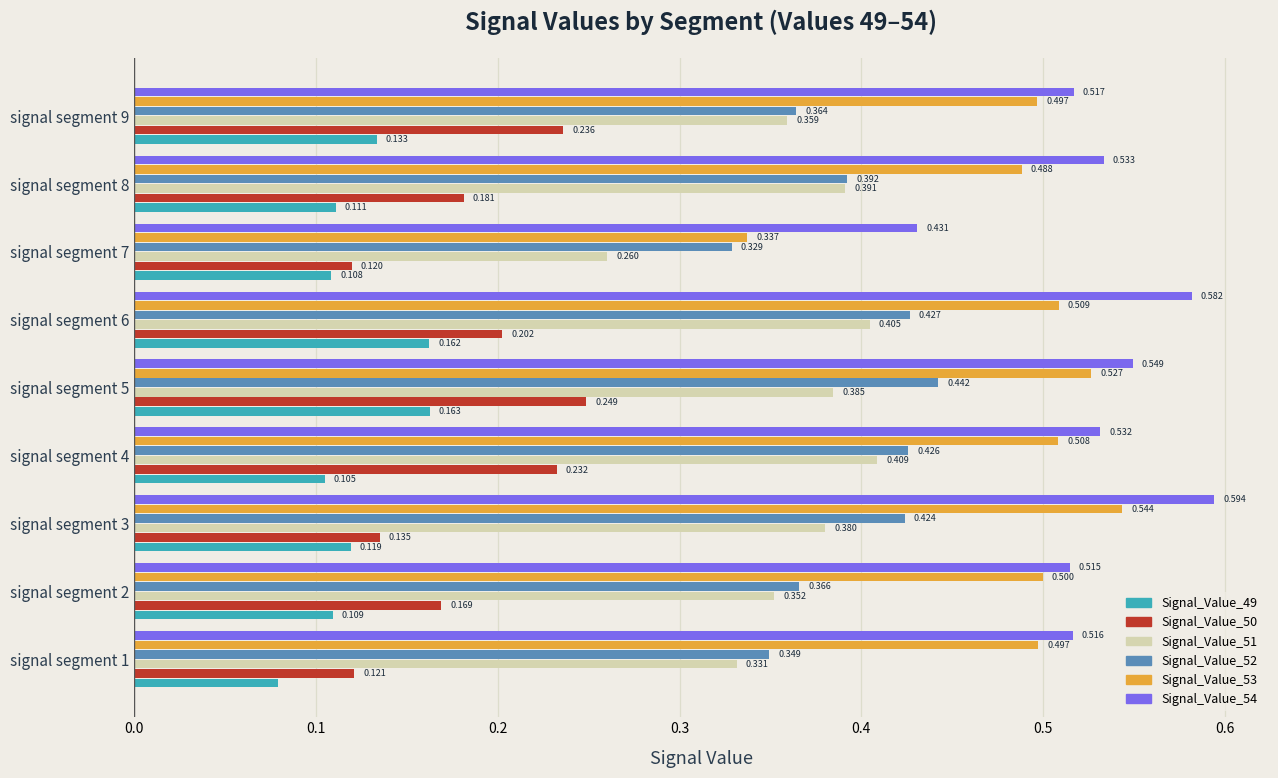

At which category is the sum across all series the highest?

signal segment 5